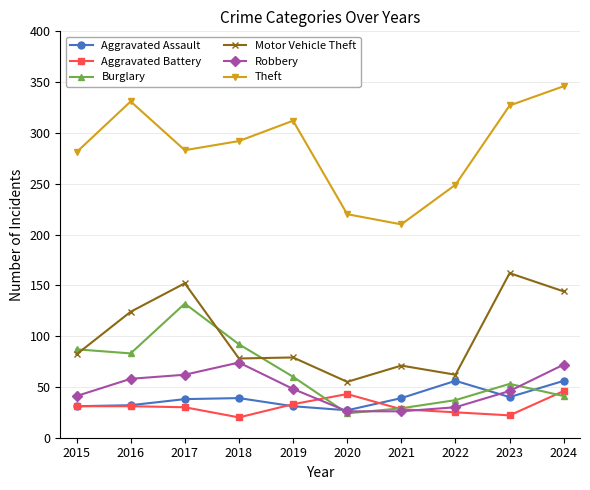

What are all the series names shown in the legend?

Aggravated Assault, Aggravated Battery, Burglary, Motor Vehicle Theft, Robbery, Theft